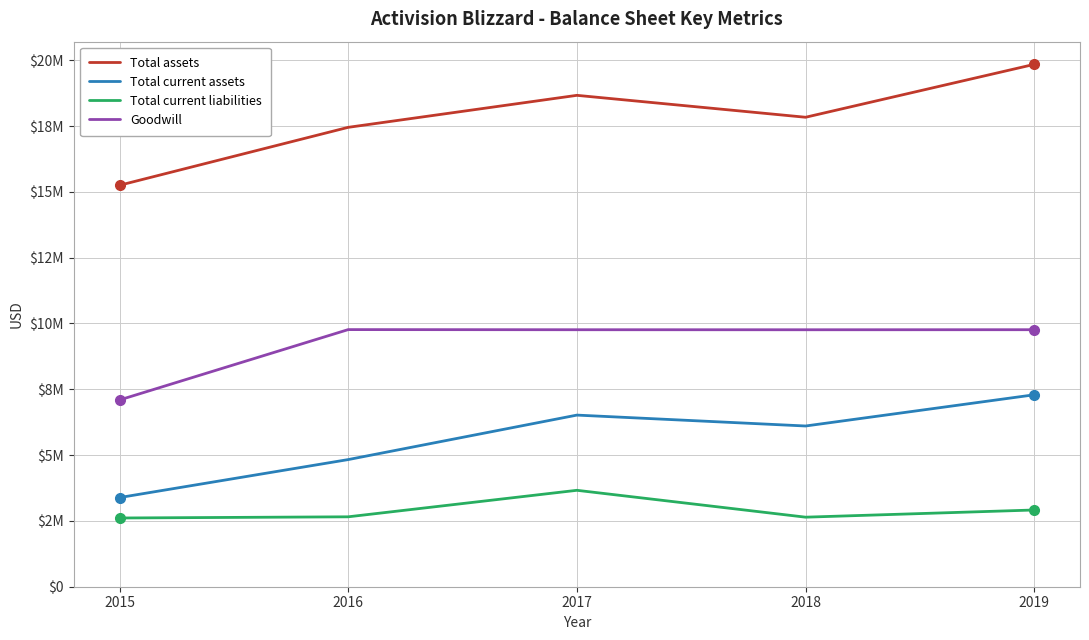

The value of Total assets at 2015 is 15251000. True or false?

True